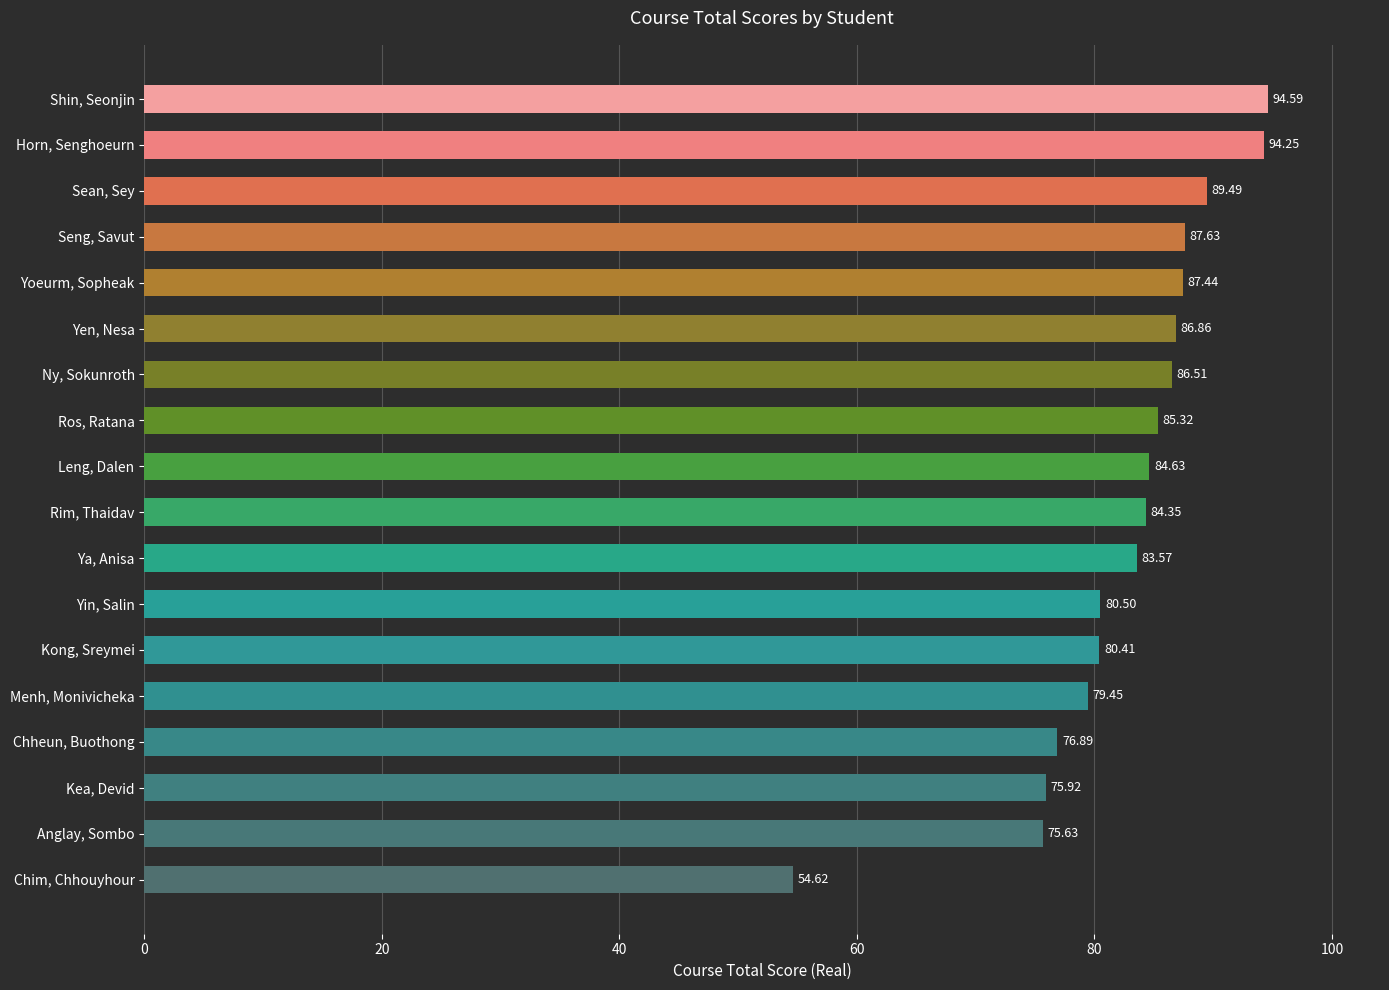

What is the change in value from Horn, Senghoeurn to Anglay, Sombo?

-18.6